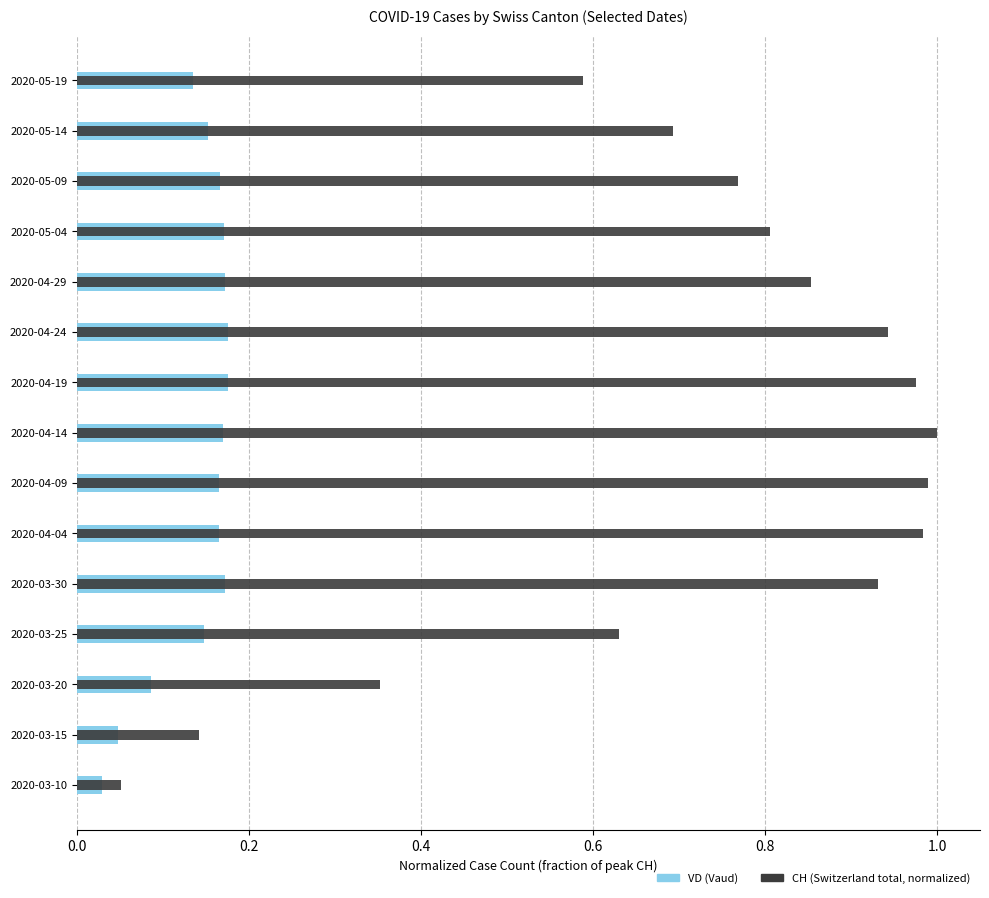

Which series has the widest spread of values?

CH